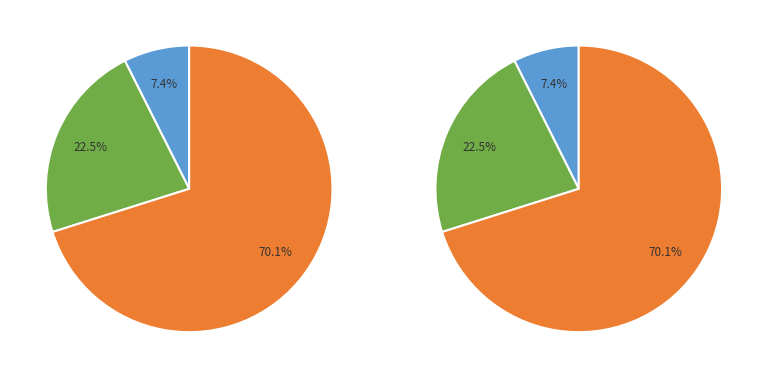

To the nearest percent, what percentage of the pie is Row 1?

7%